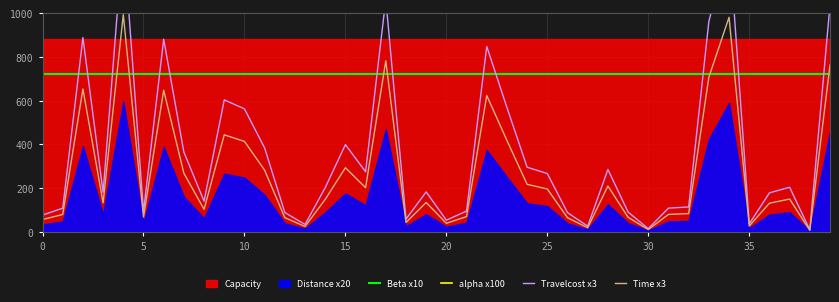

What is the value of the Time x3 point at the 22nd from the left?

70.0